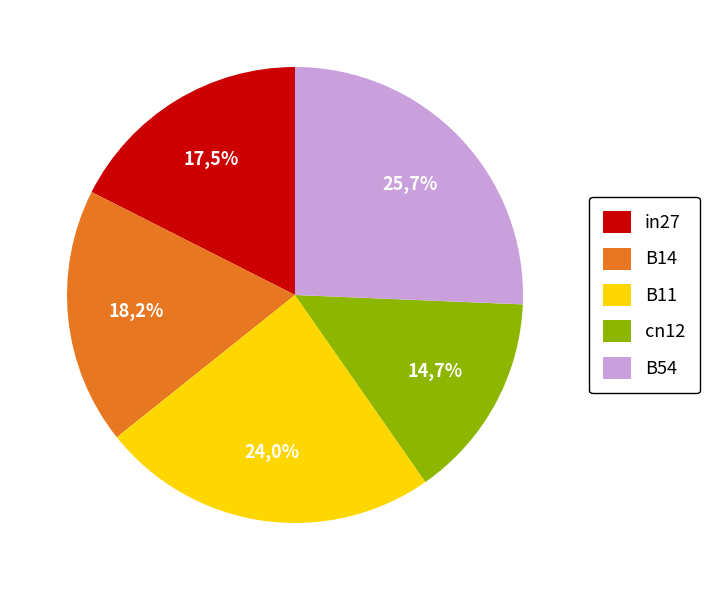

What percentage is the in27 slice, to the nearest percent?

18%